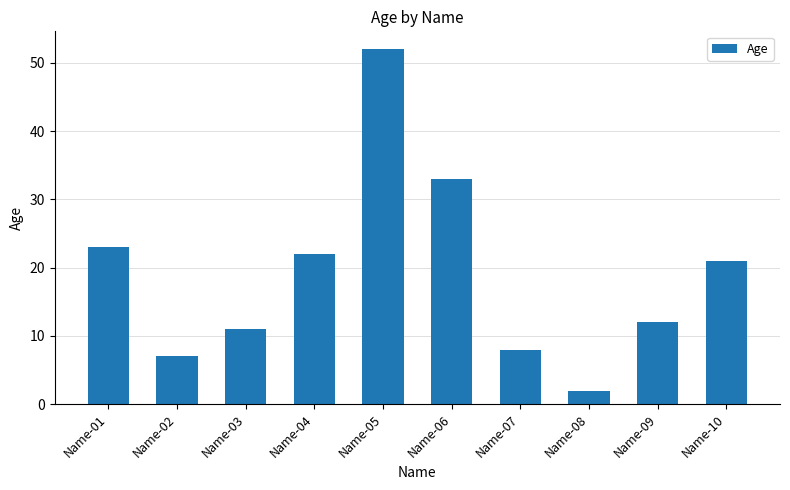

What is the value of the 2nd bar from the left?

7